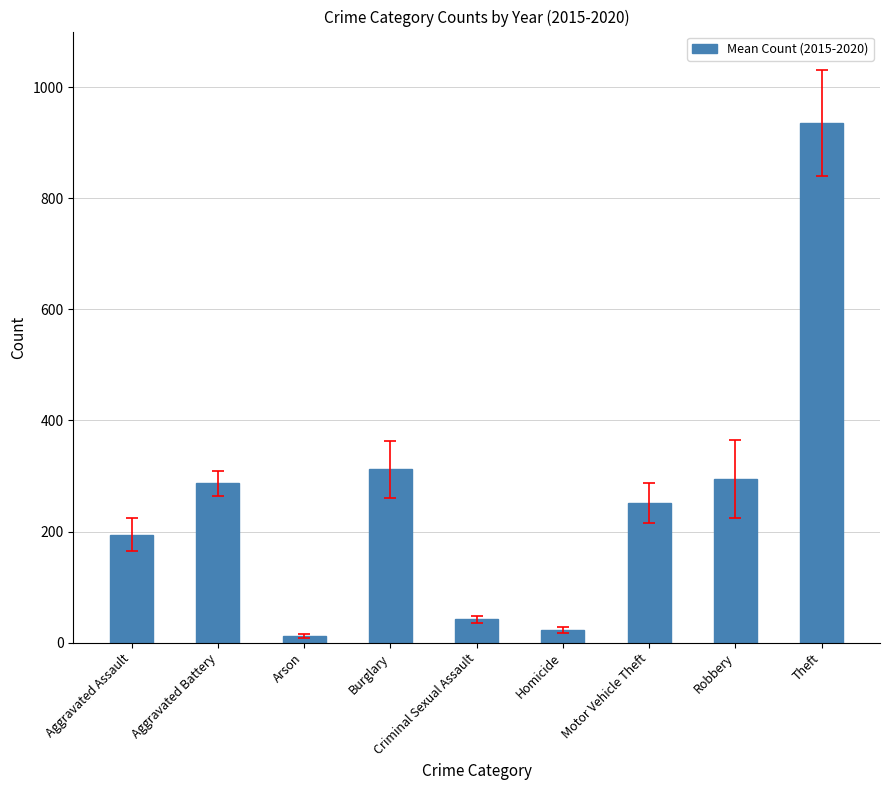

The chart shows a value of 115.7 at Aggravated Assault. True or false?

False